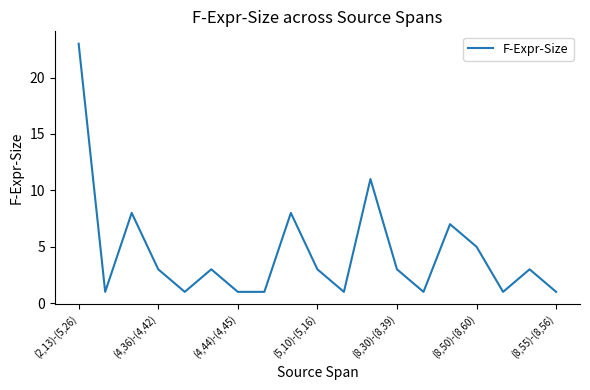

What is the difference between the maximum and minimum values?

22